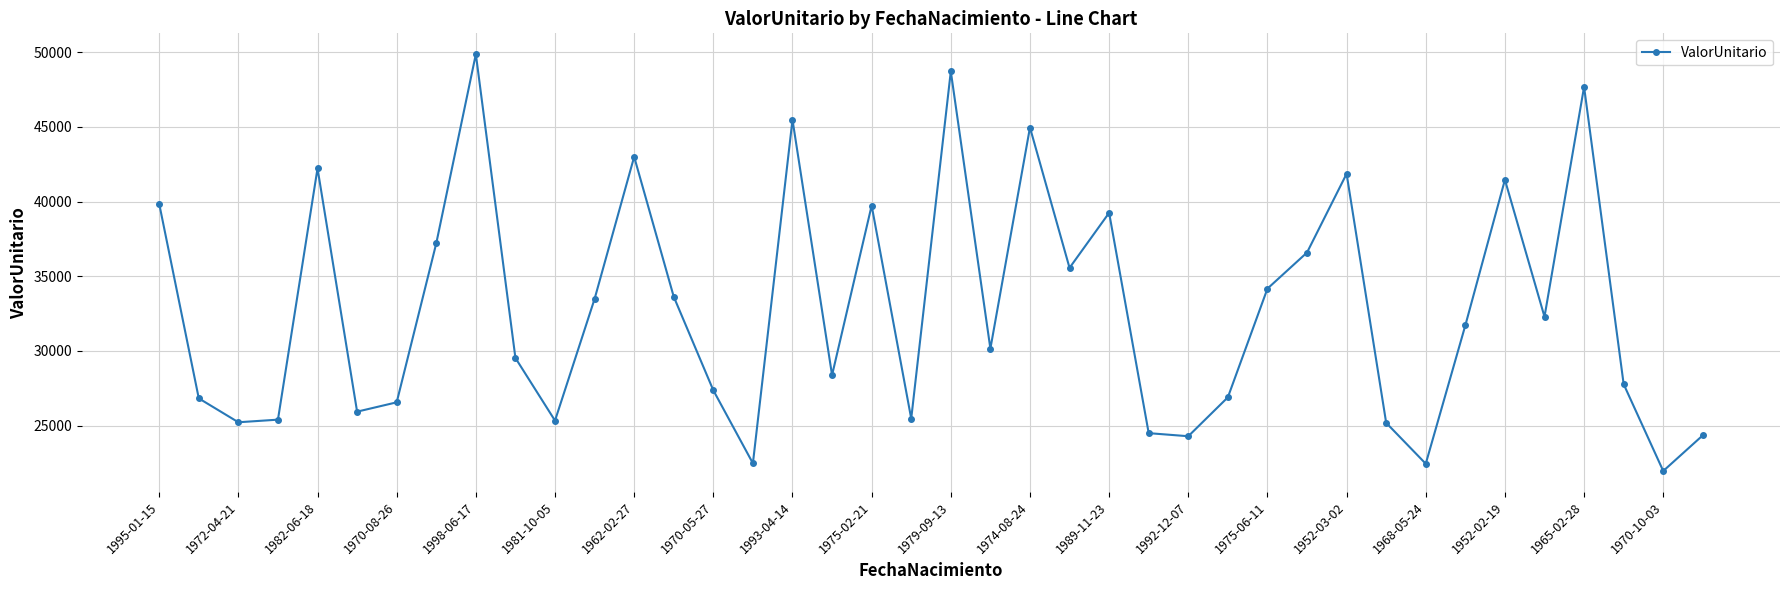

How many points are higher than both their immediate neighbors (excluding endpoints)?

11